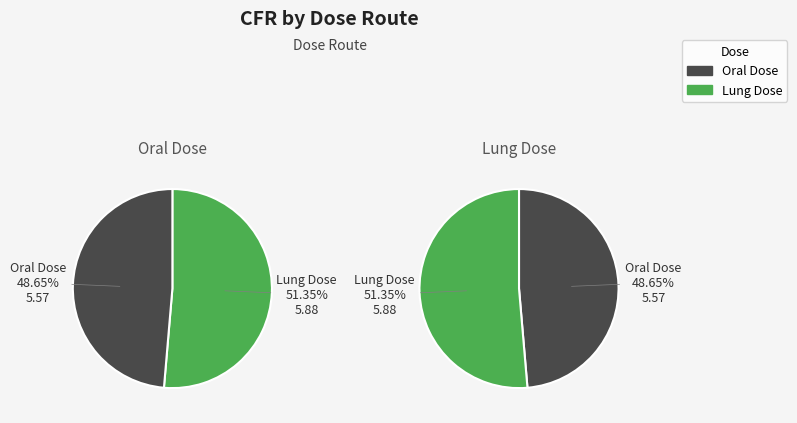

To the nearest percent, what is the difference between the largest and smallest slice percentages?

3%